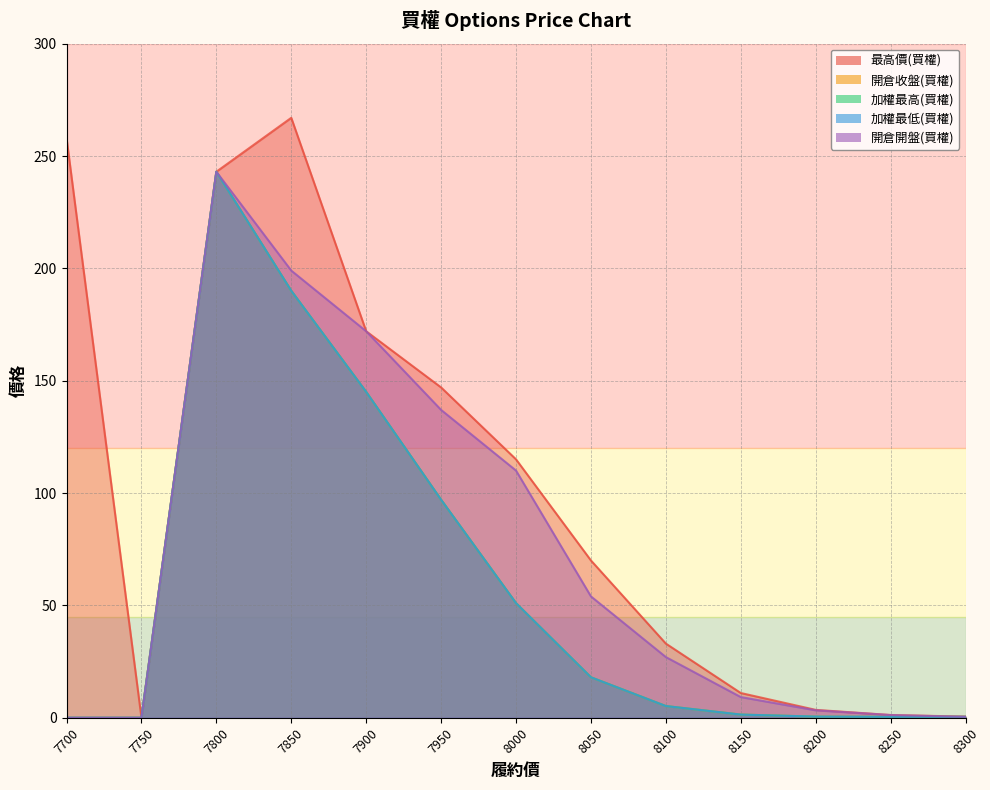

What is the sum of the 開倉收盤(買權) values at 8200 and 7700?

0.5